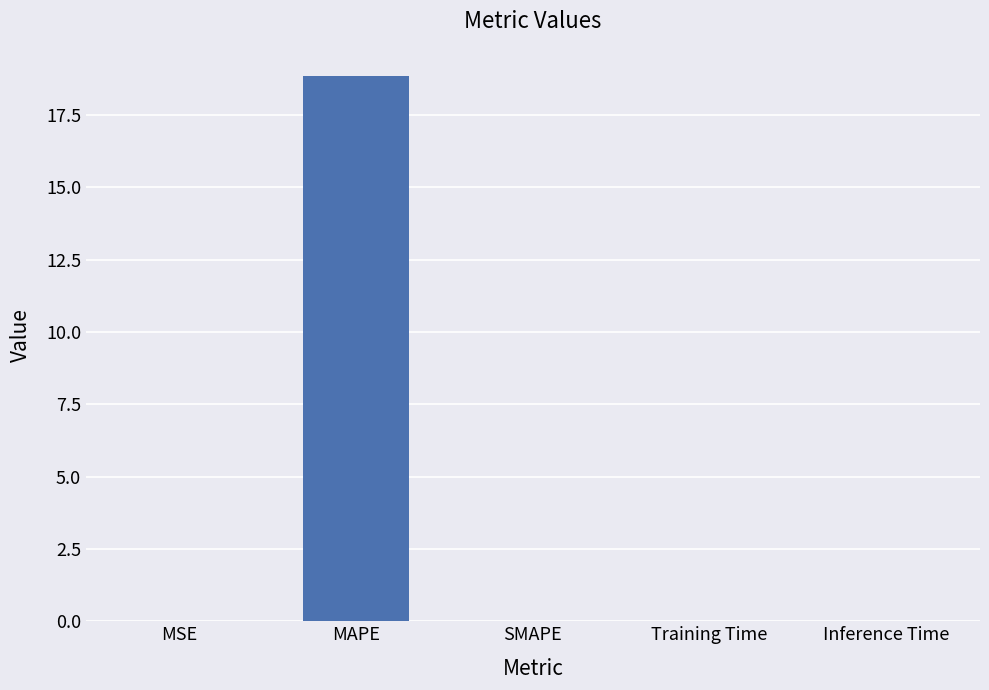

What is the sum of all values?

18.9